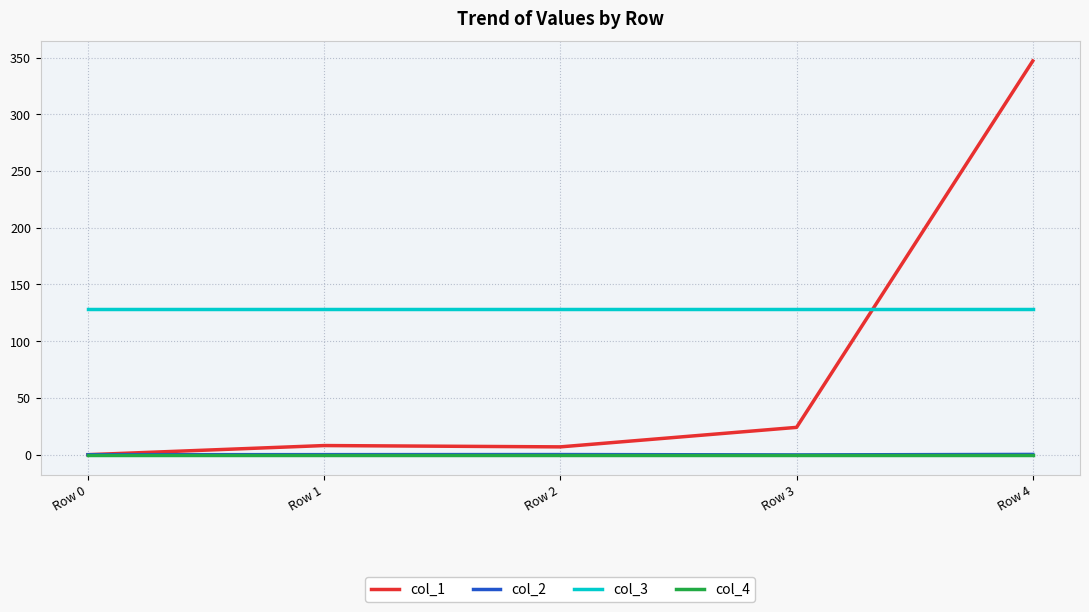

What is the highest value of the col_3 series?

128.0